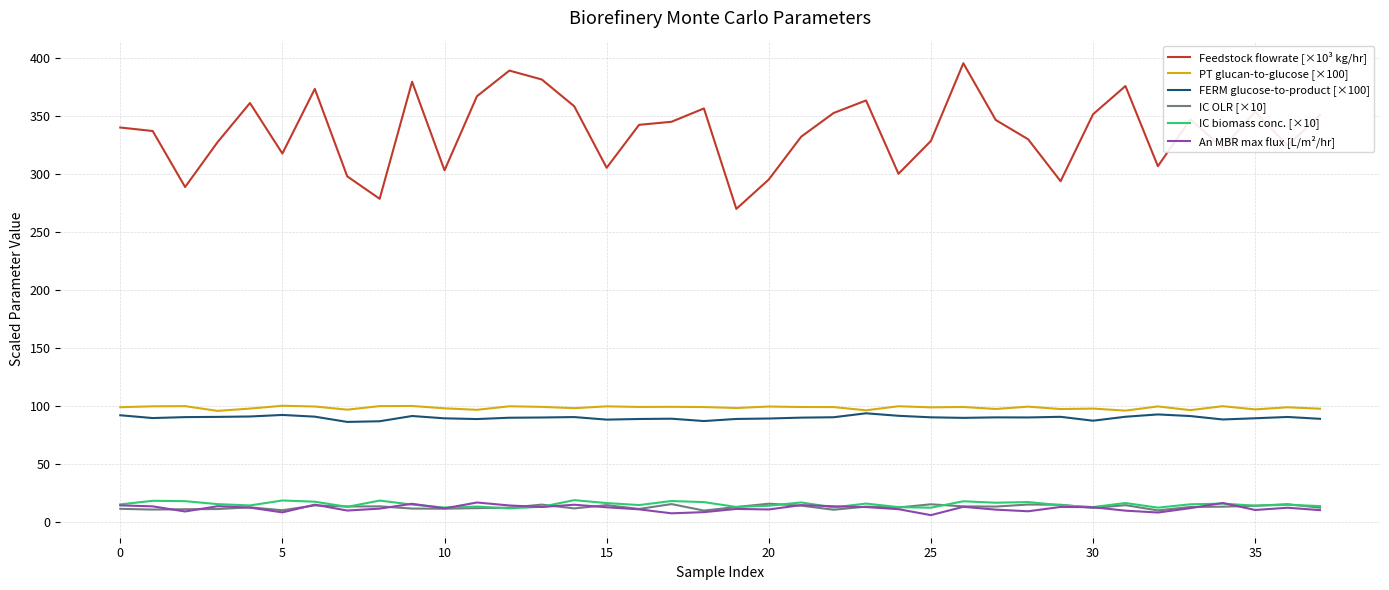

True or false: An MBR max flux [L/m²/hr] and Feedstock flowrate [×10³ kg/hr] intersect in this chart.

False